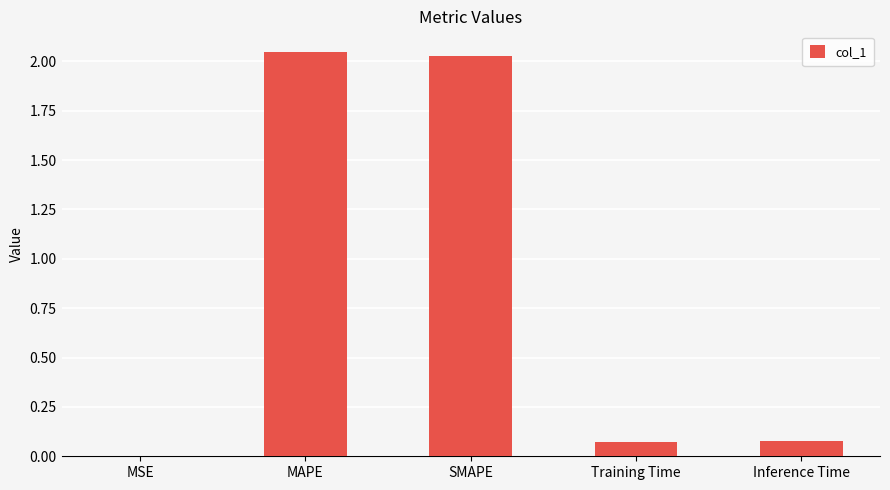

True or false: the data shows 0.0 at MSE.

True